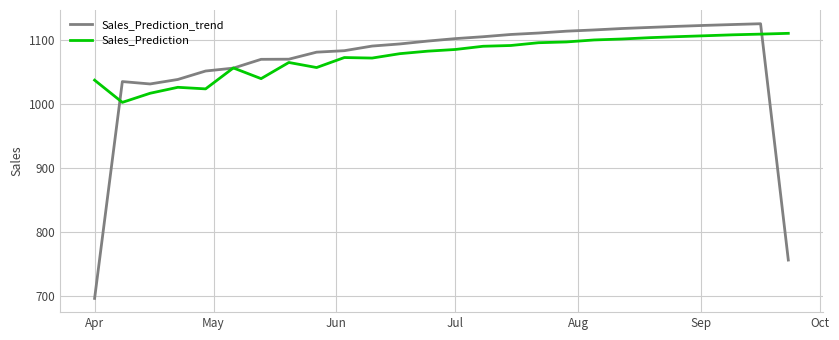

At how many categories does at least one series exceed 746?

26